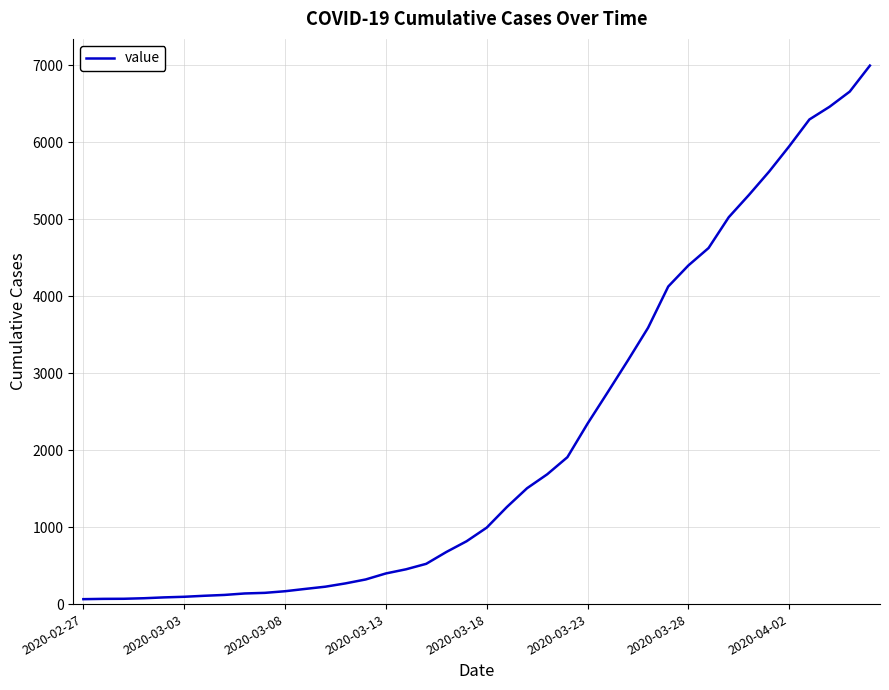

What is the difference between the maximum and minimum values?

6931